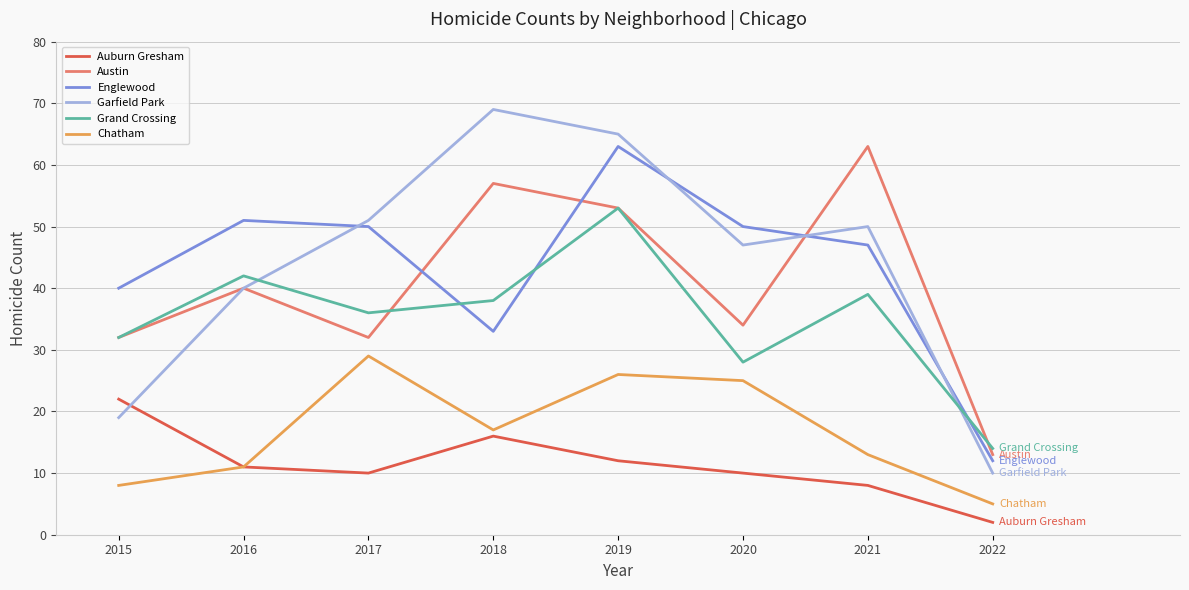

Count the number of categories in the chart.

8